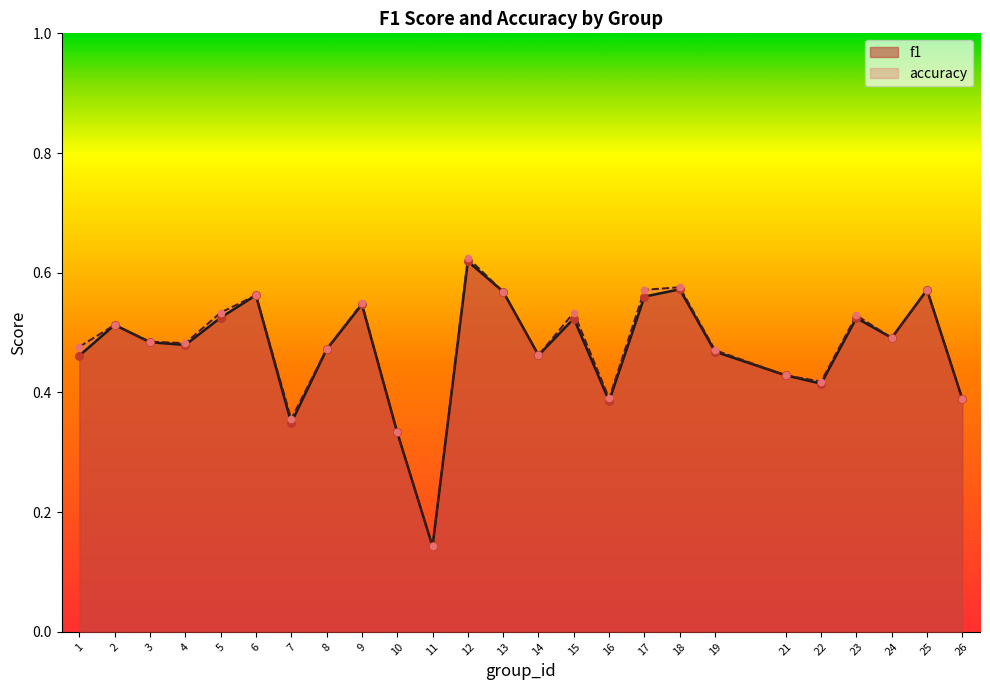

Which series has the largest total across all categories?

accuracy